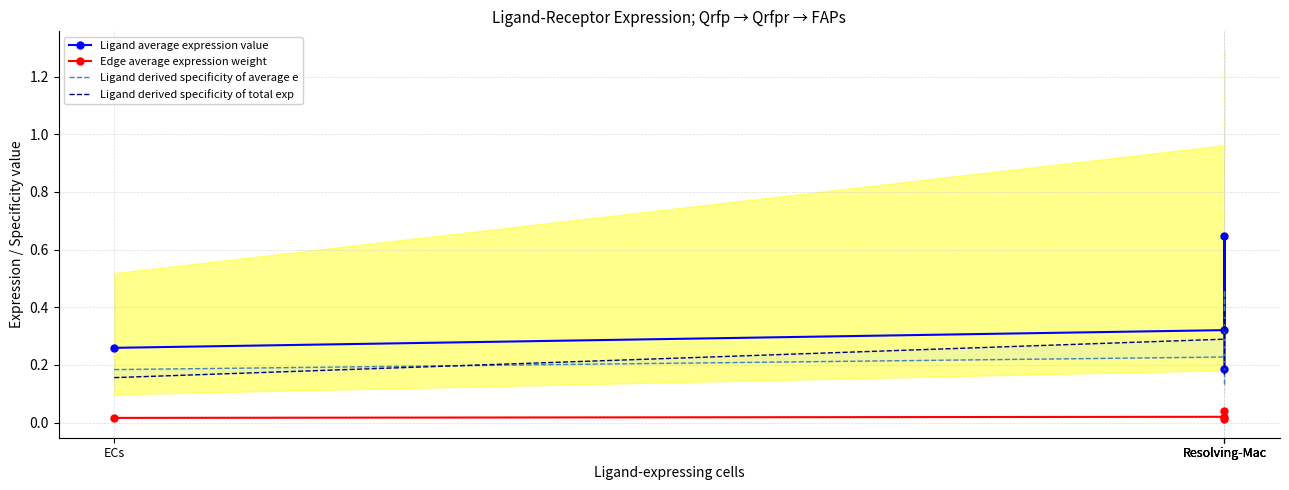

How many Edge average expression weight values are between 0 and 1?

4